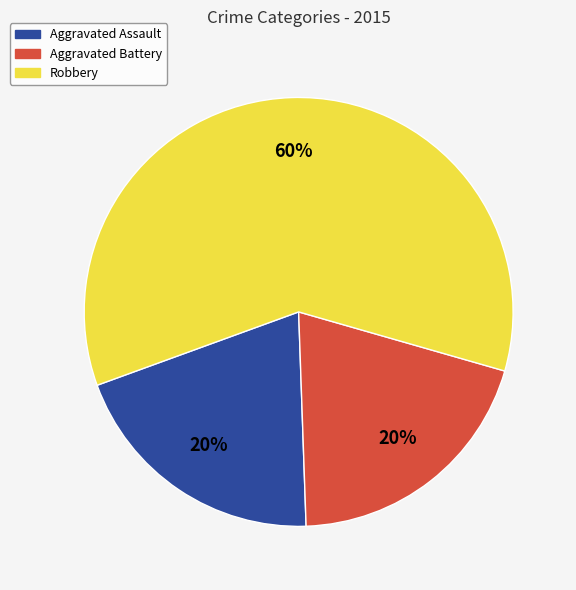

Does any single category account for the majority?

Yes